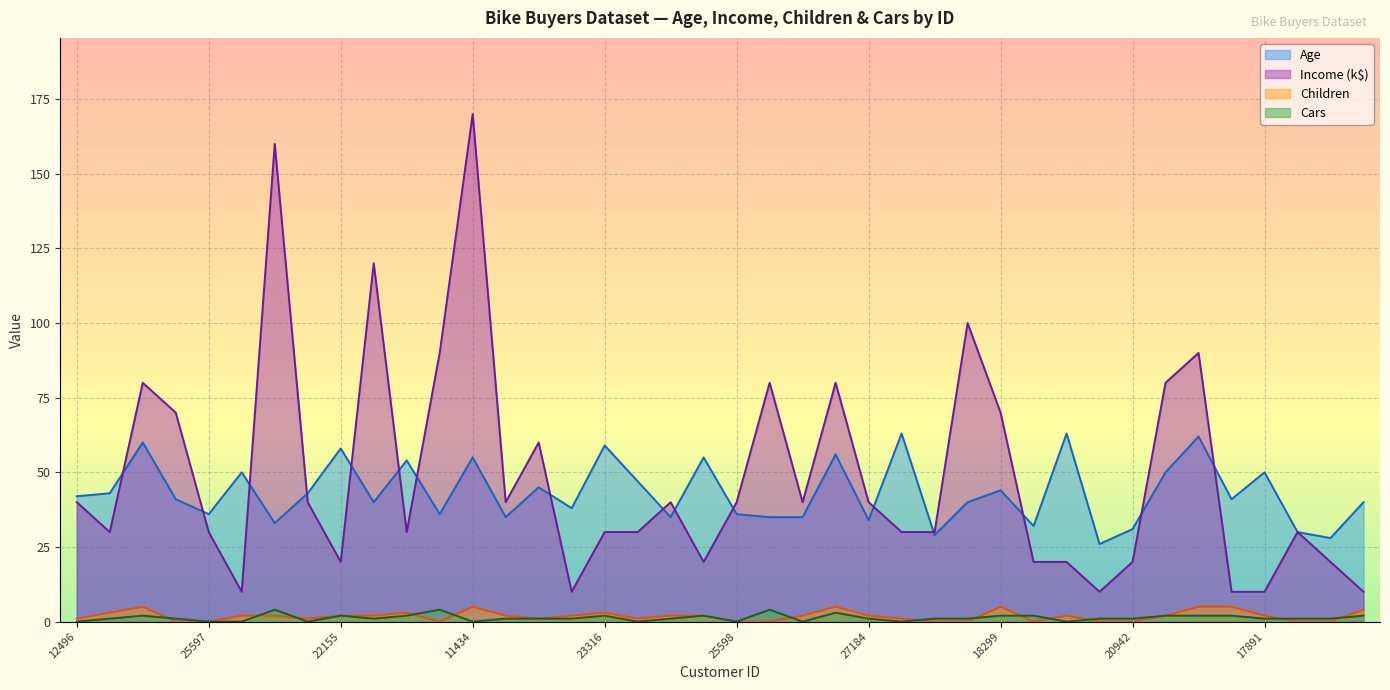

At which label is Children closest to 2?

13507